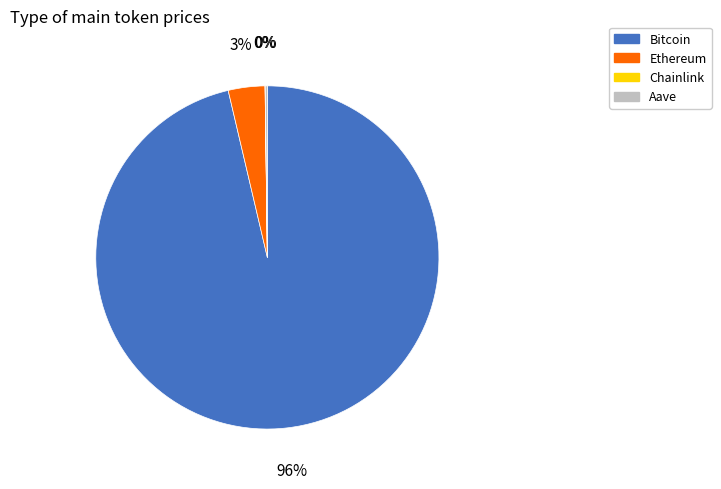

Does Bitcoin represent more than half of the total?

Yes